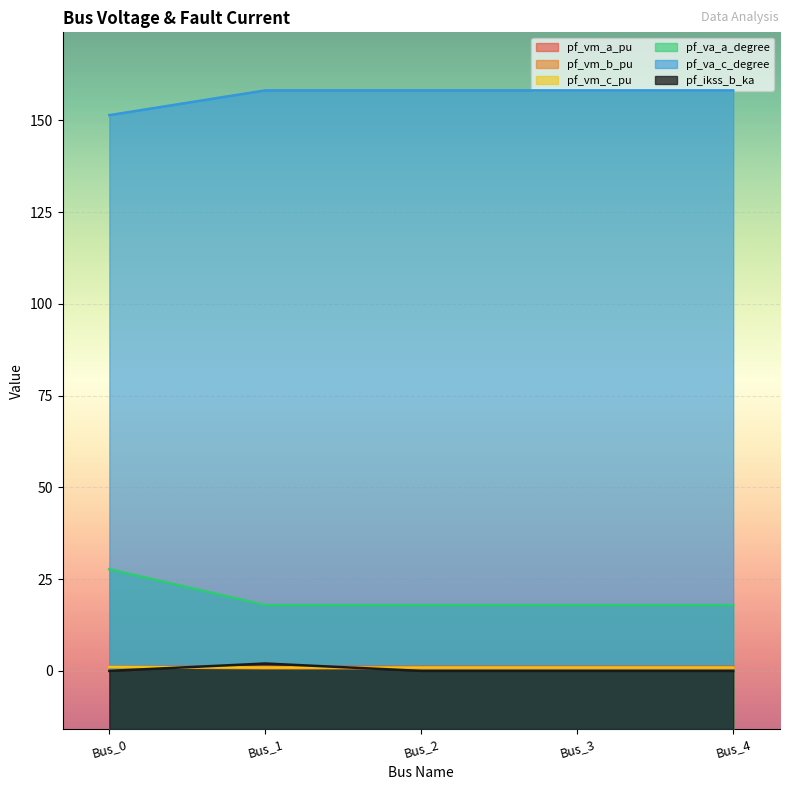

Which series has the widest spread of values?

pf_va_a_degree